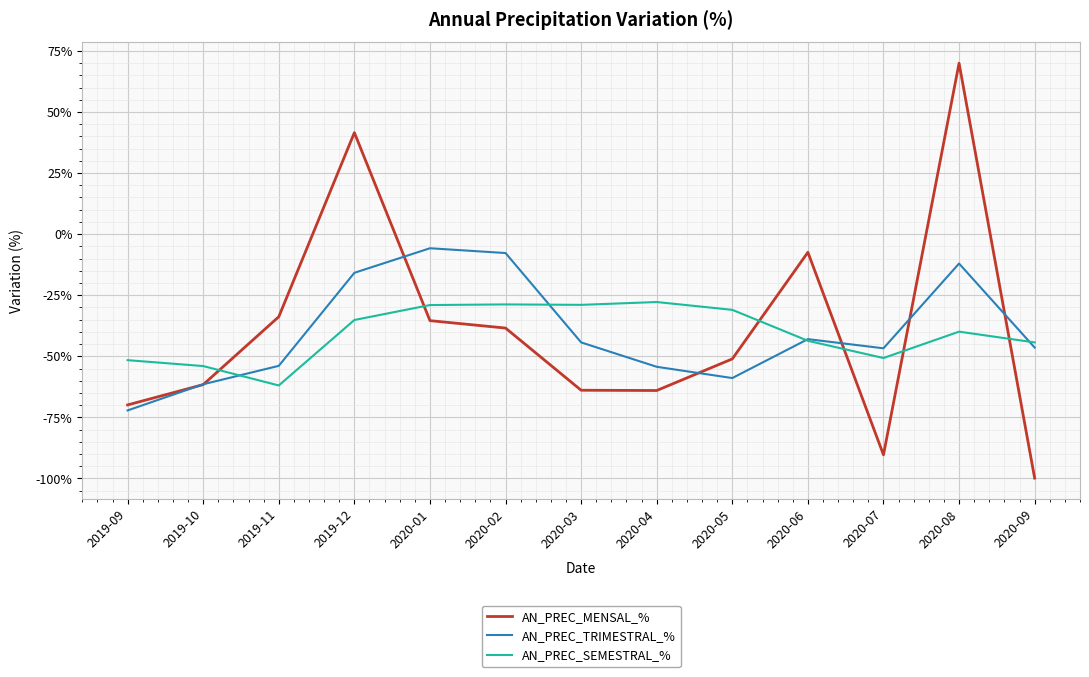

What is the total value across all series at 2020-04?

-146.1